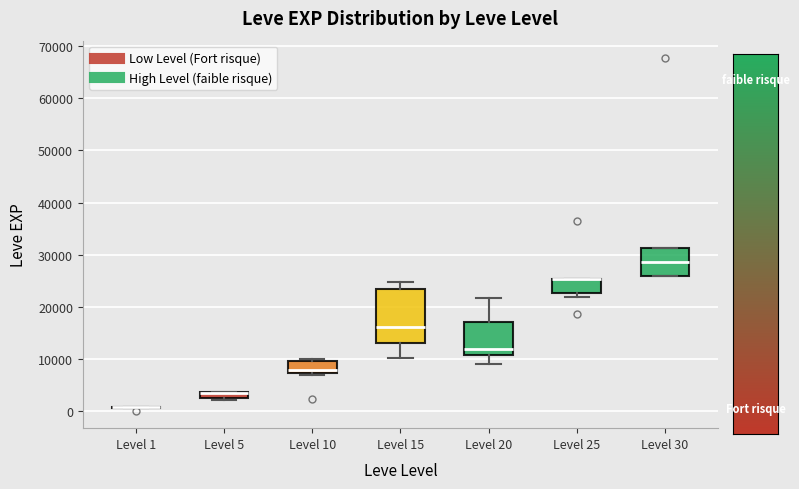

Where does the median line of the box for Level 30 sit on the y-axis? The values are not printed on the chart, so give them approximately, as read against the axis.

29000